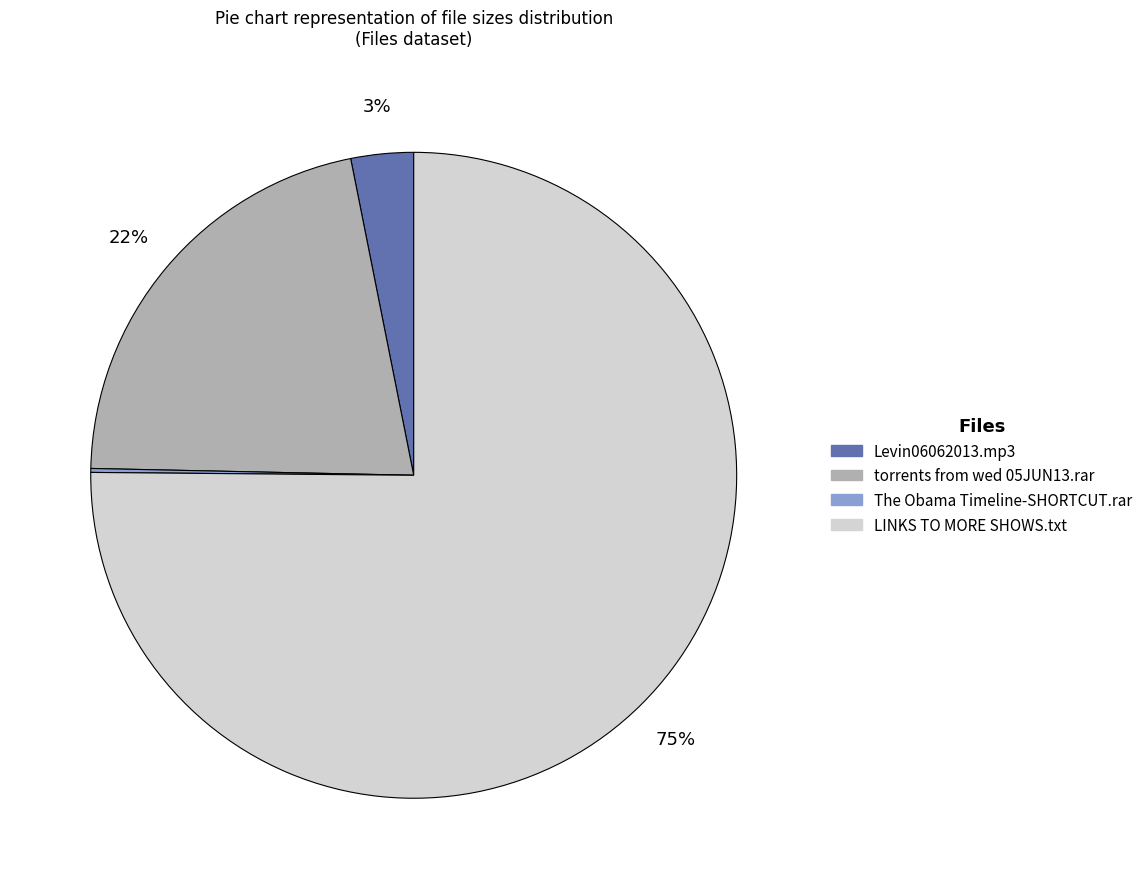

Between torrents from wed 05JUN13.rar and Levin06062013.mp3, which is larger?

torrents from wed 05JUN13.rar